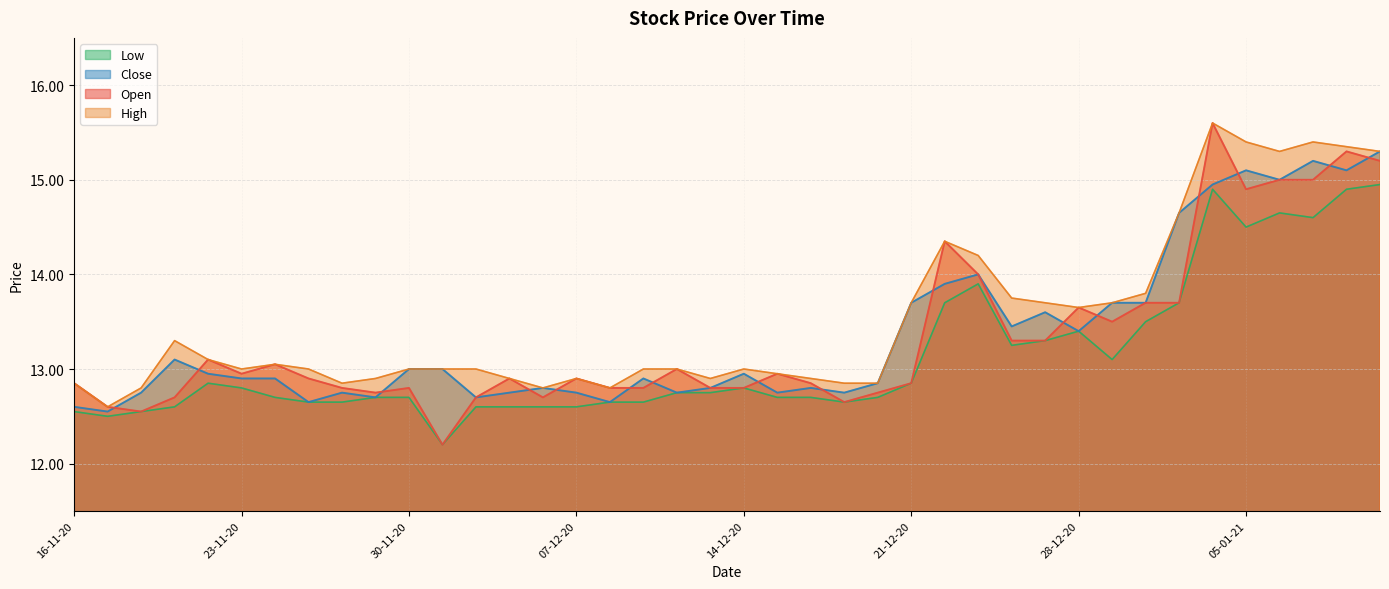

How many lines are shown in the chart?

4